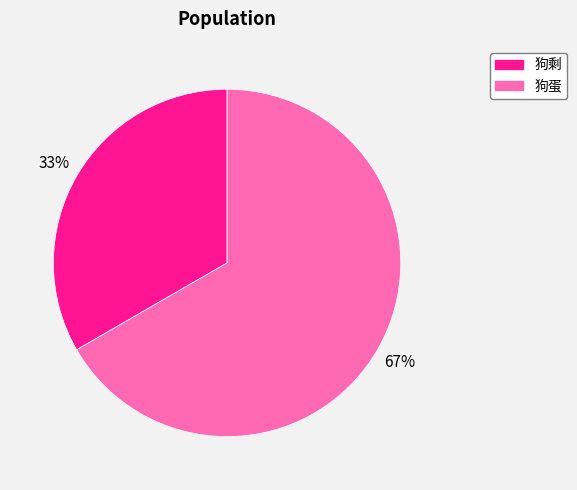

The 狗剩 slice represents 33% of the pie. True or false?

True